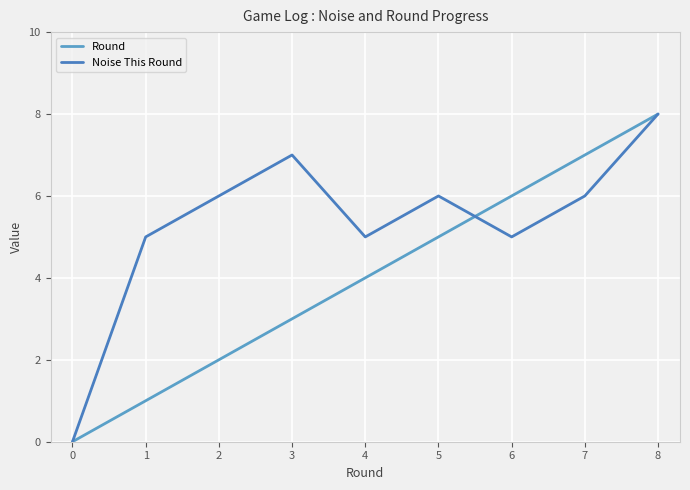

The value of Round at 7 is 7. True or false?

True